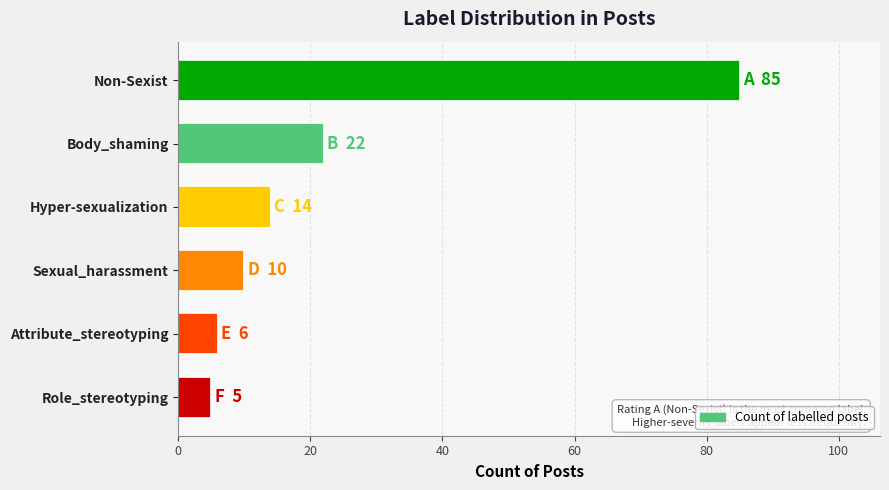

Reading top to bottom, list all the values displayed in this chart.

85	22	14	10	6	5